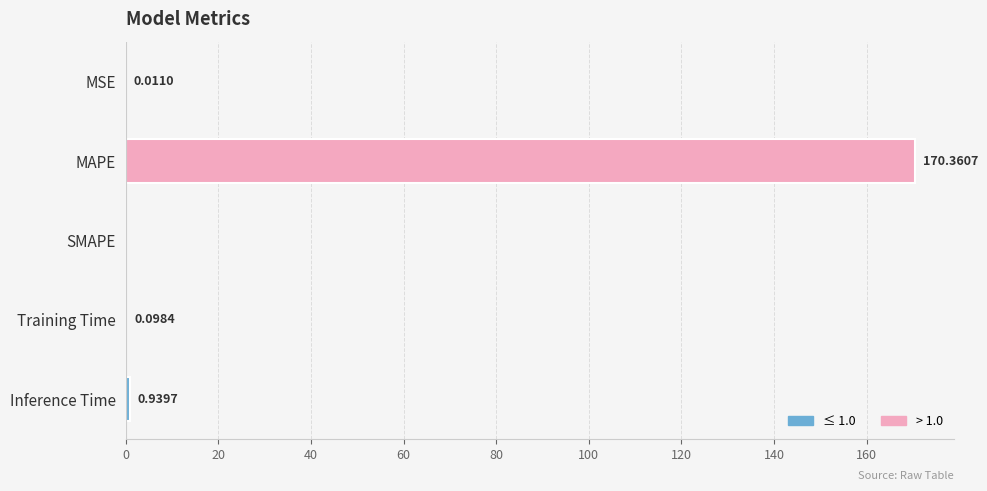

Between MAPE and SMAPE, which is larger?

MAPE